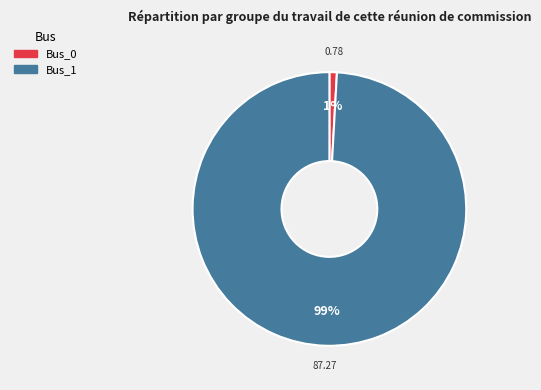

Which slice is the smallest?

Bus_0